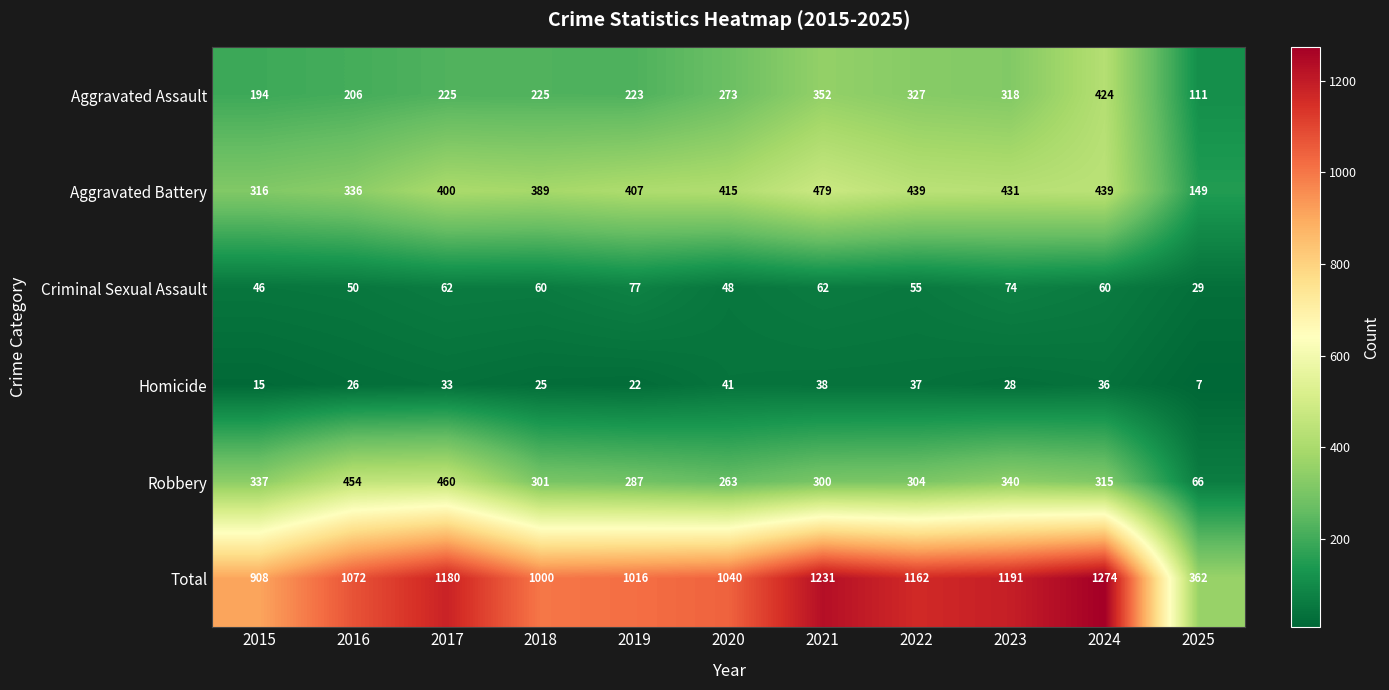

What is the average value of the Criminal Sexual Assault series?

57